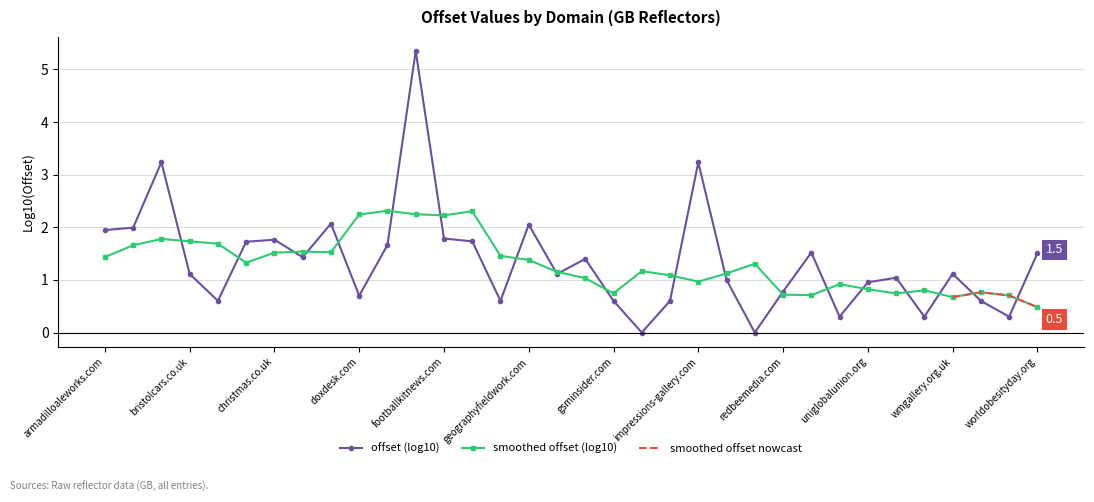

True or false: smoothed offset (log10) has more than 1 interior local peaks.

True